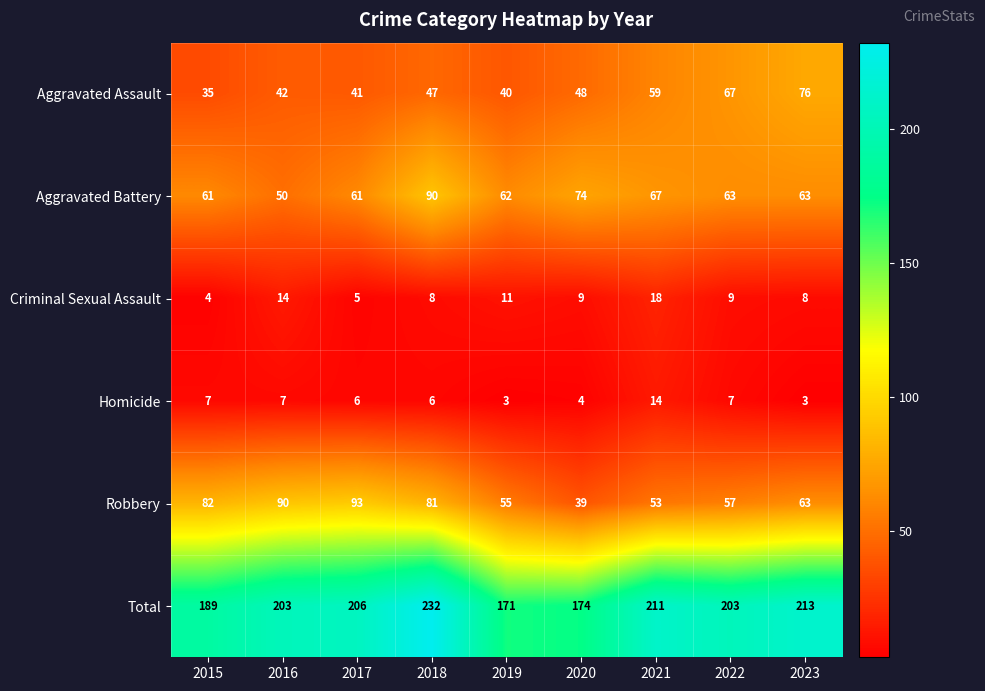

What is the difference between the maximum and minimum values in the Criminal Sexual Assault series?

14